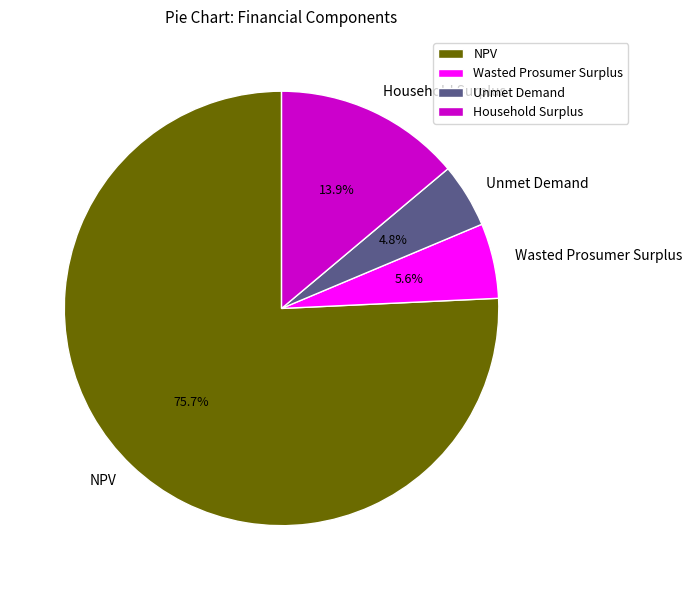

The Wasted Prosumer Surplus slice represents 1% of the pie. True or false?

False